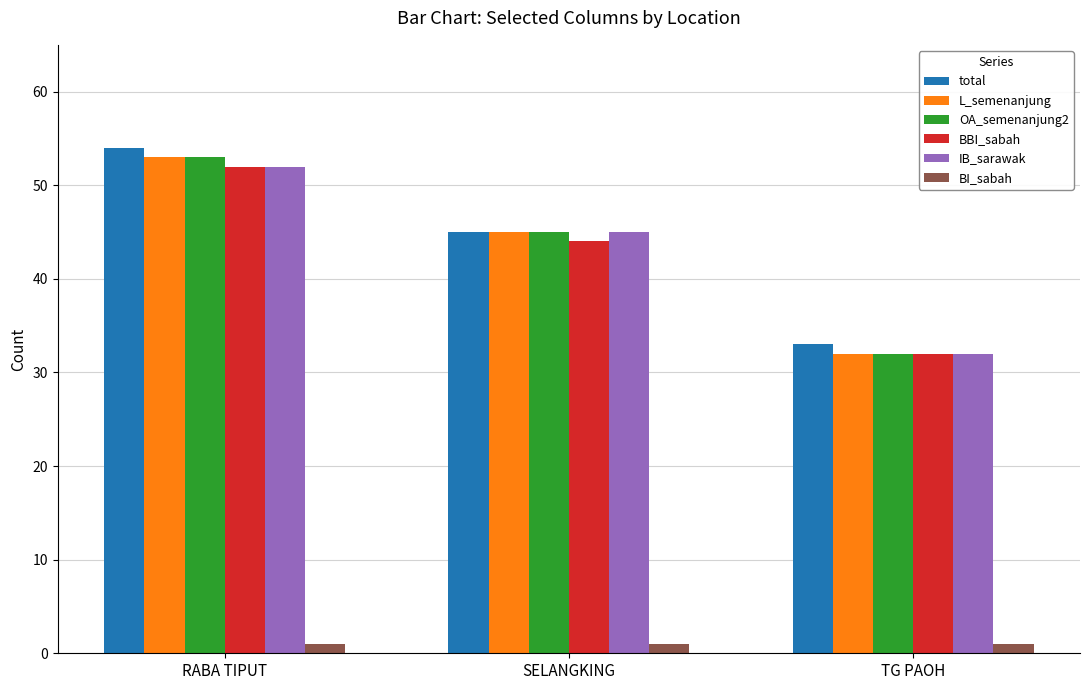

The value of OA_semenanjung2 at RABA TIPUT is 85. True or false?

False